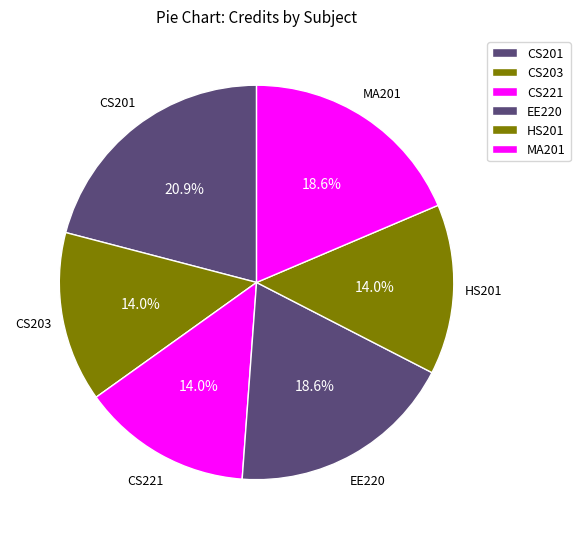

Is MA201 the majority of the pie?

No